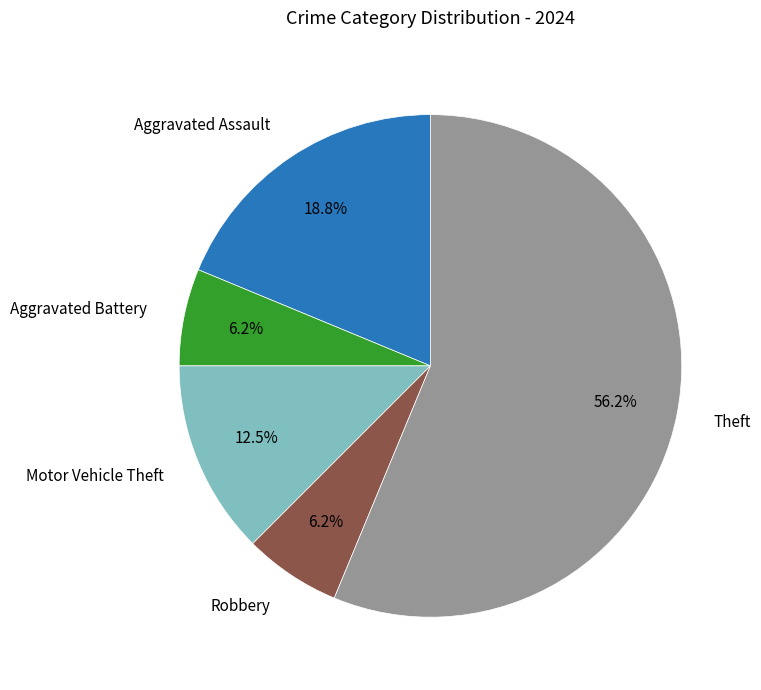

Does any single category account for the majority?

Yes